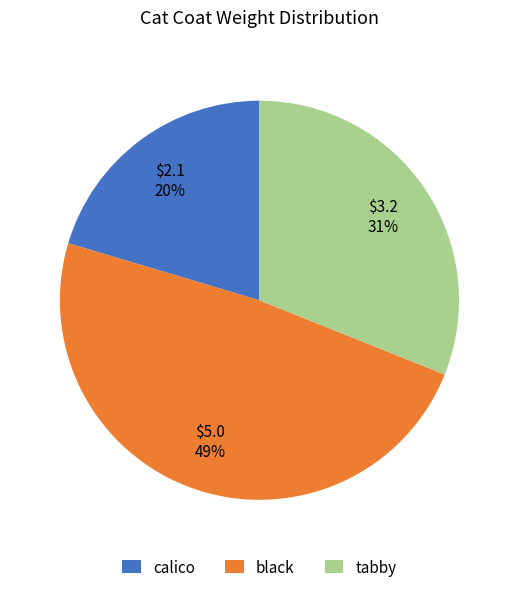

Does calico represent more than half of the total?

No